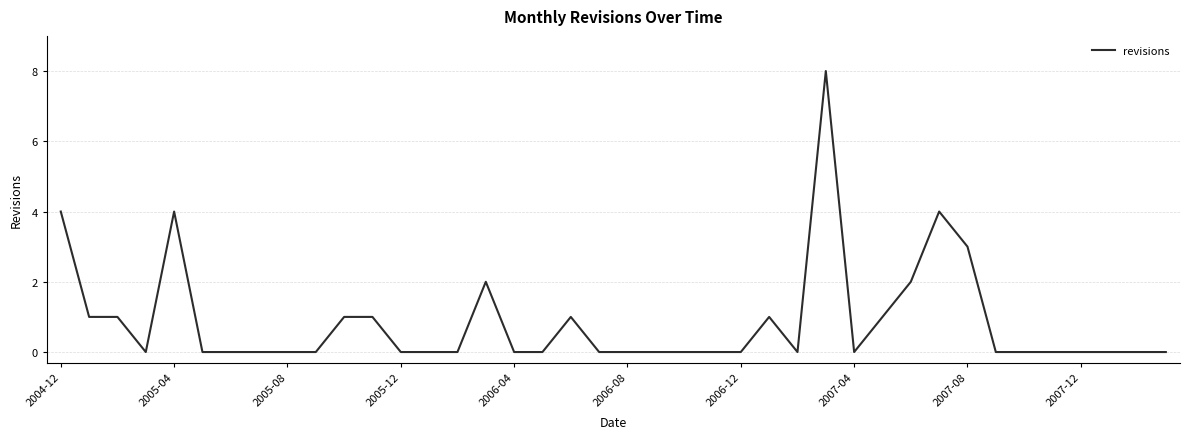

What is the maximum value shown in the chart?

8